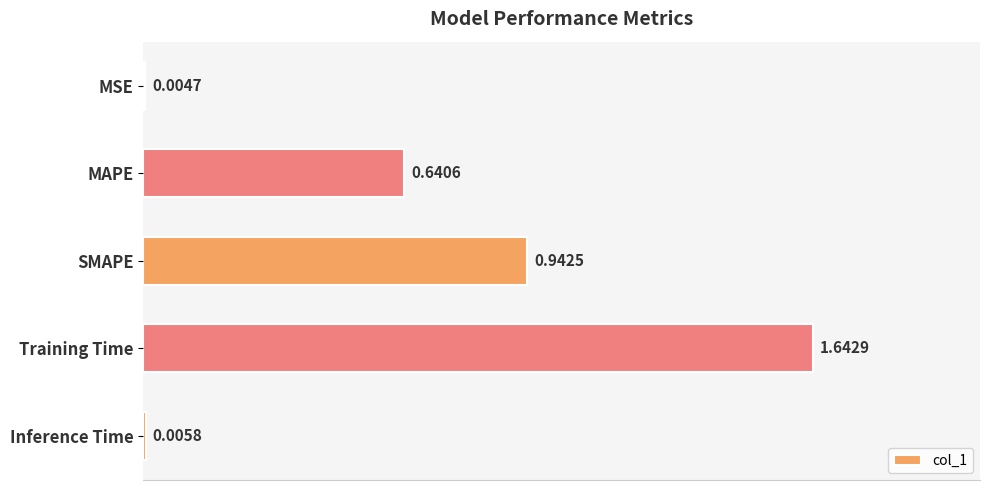

What is the sum of all values?

3.2